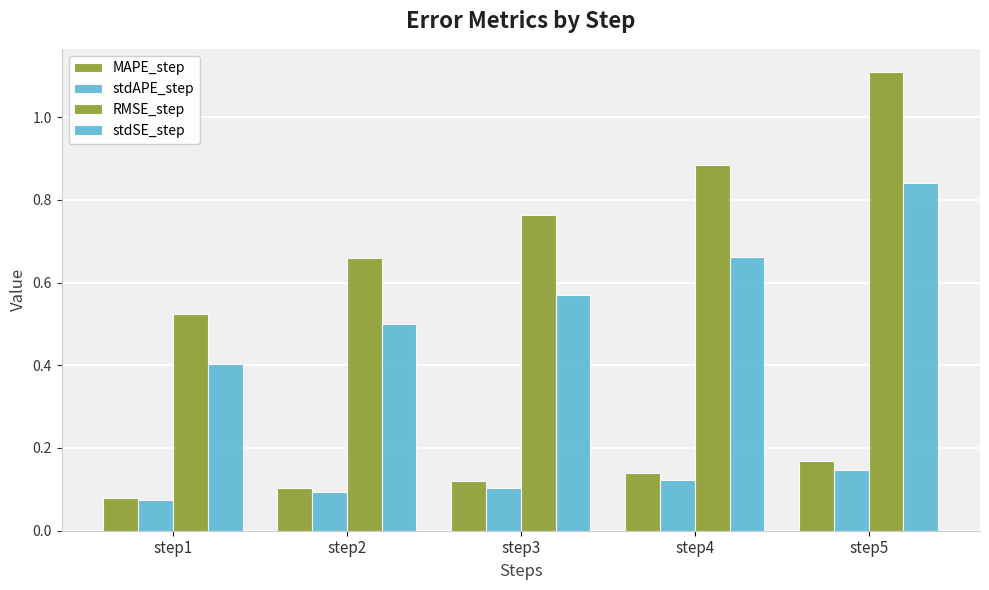

How many groups of bars are there?

5